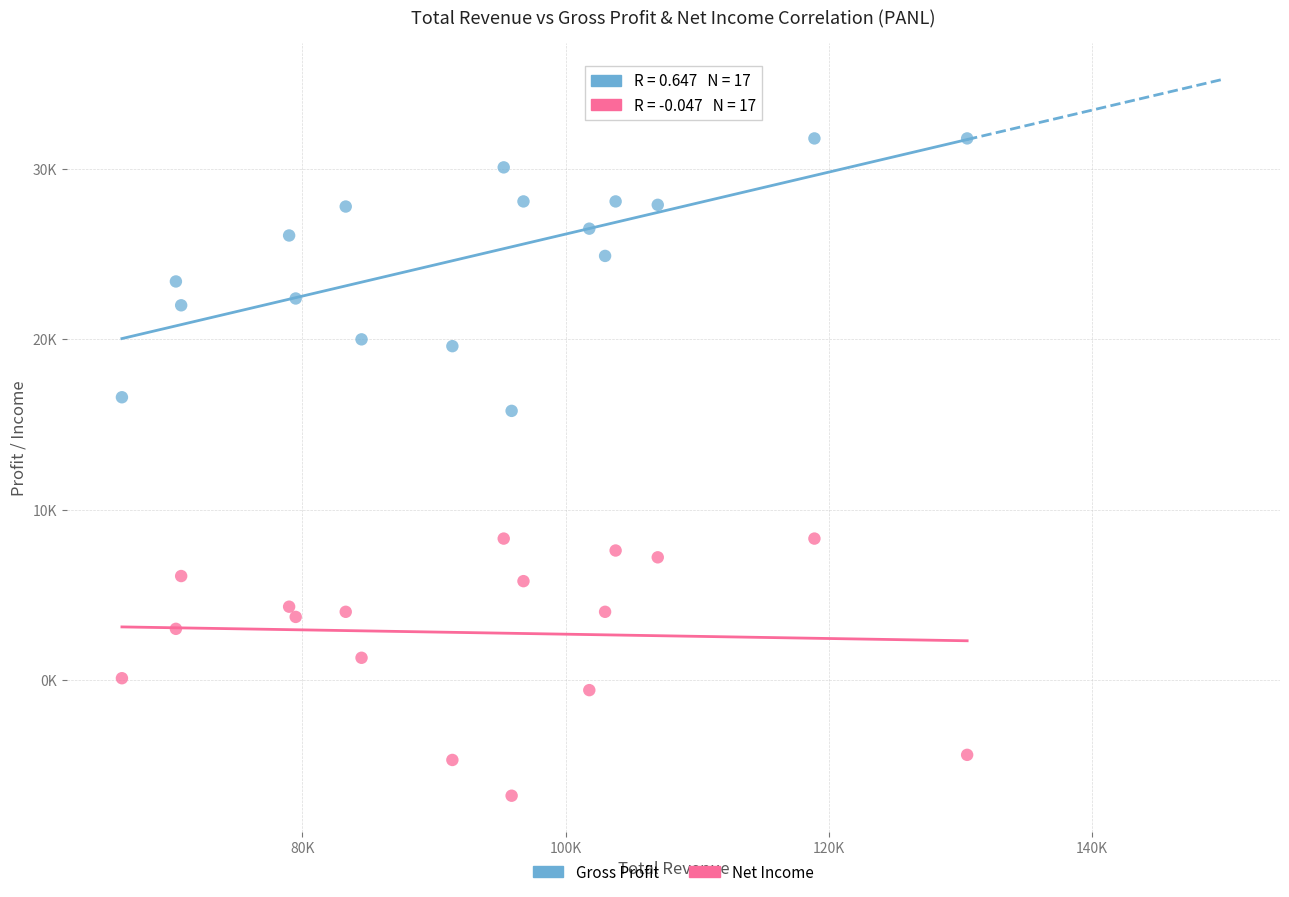

Which series has the widest spread of Y values?

Gross Profit